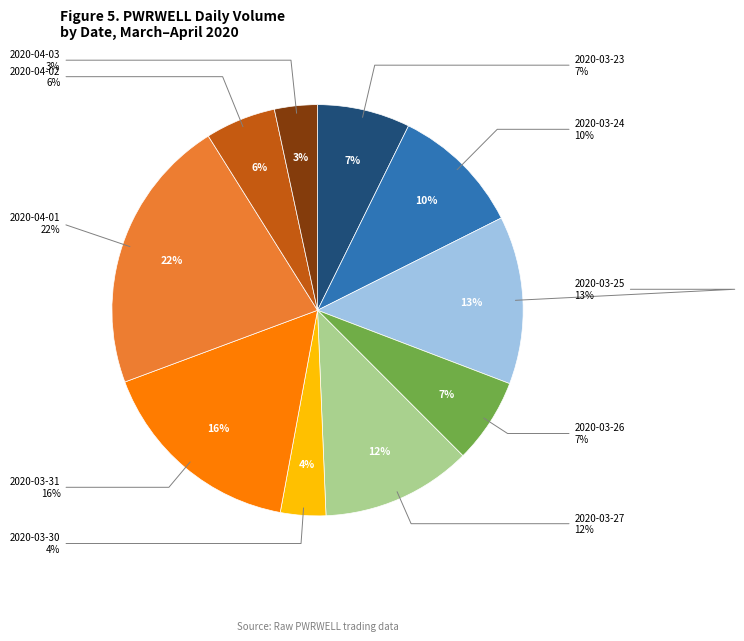

Is the sum of 2020-03-27 and 2020-03-31 greater than half?

No